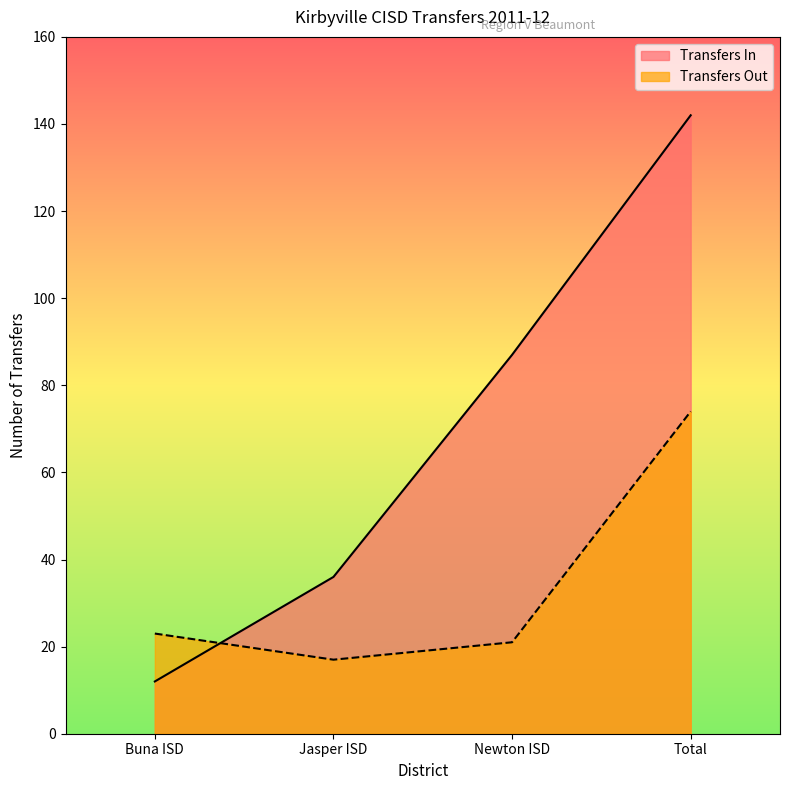

What are all the series names shown in the legend?

Transfers In, Transfers Out